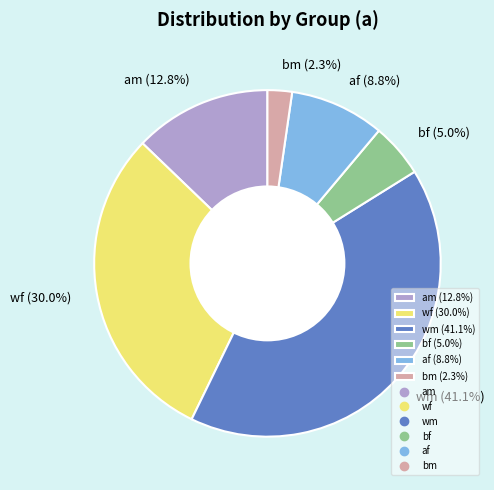

Is there any slice that represents more than half of the pie?

No